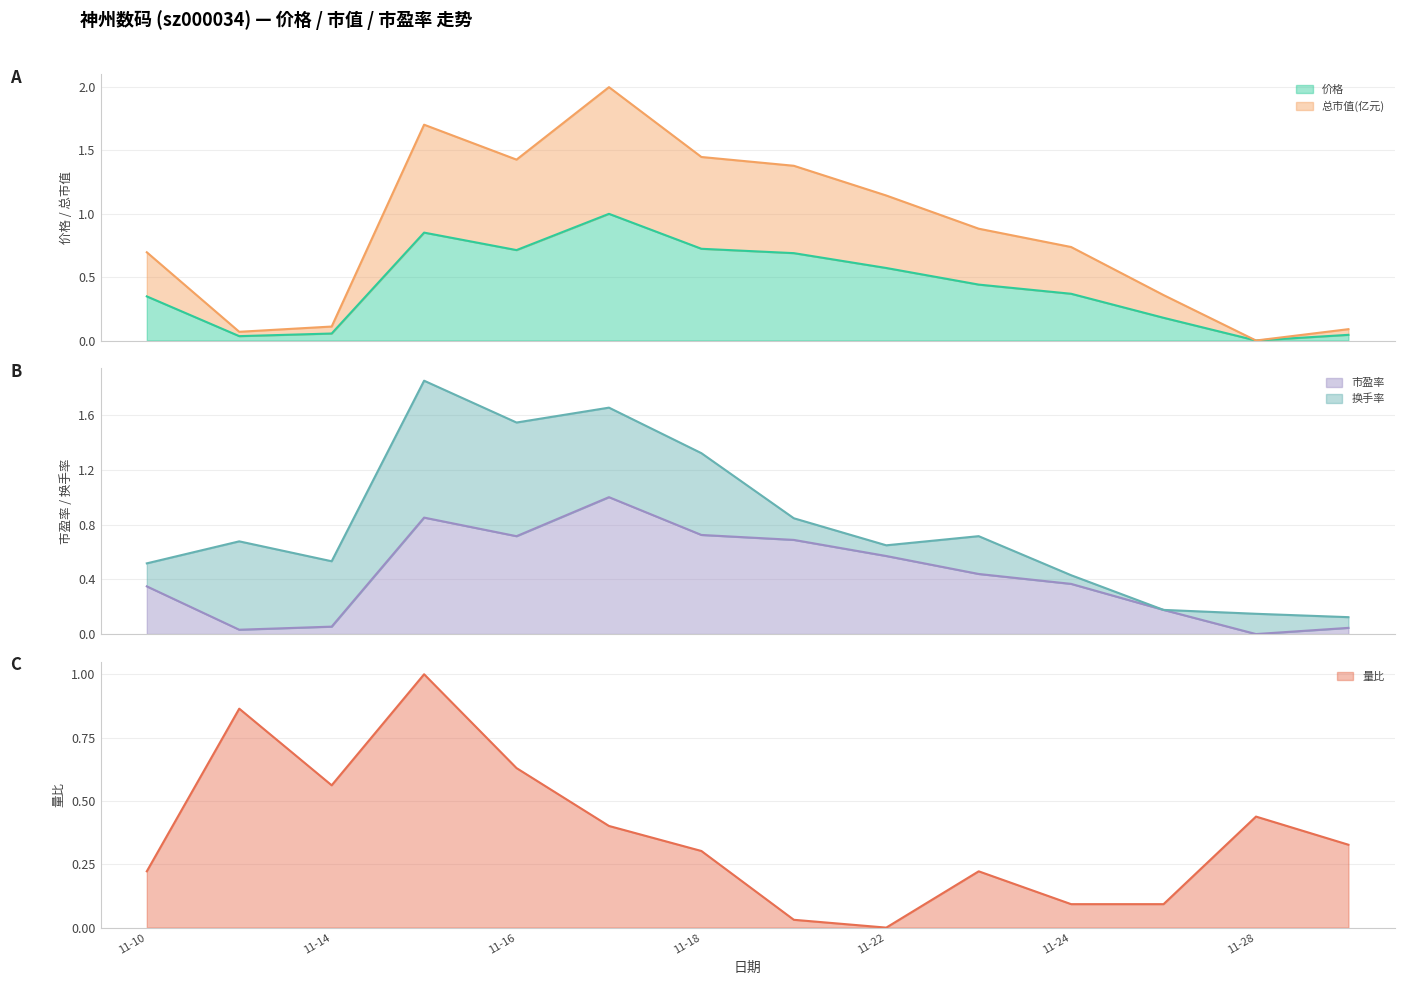

What is the sum of all 价格 values?

6.0